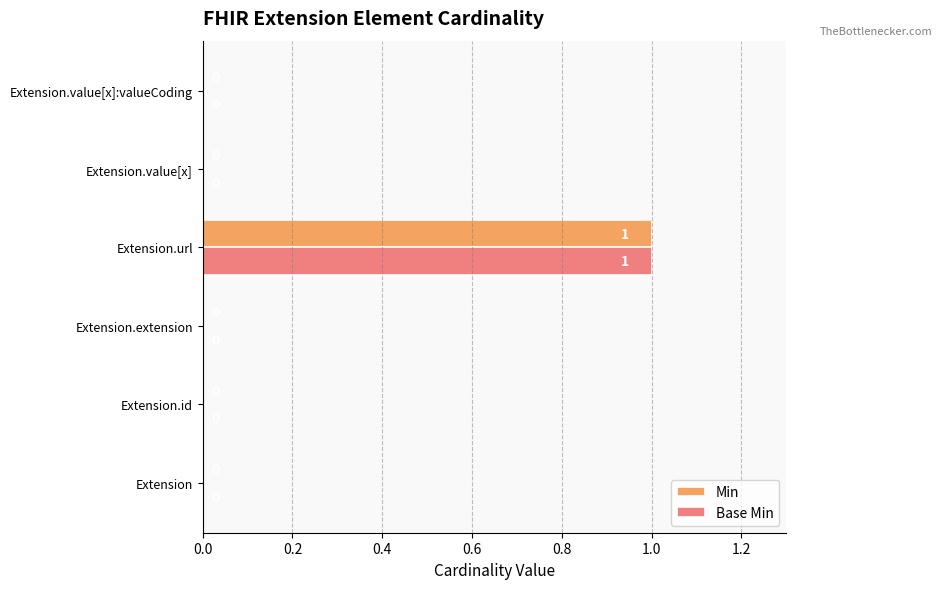

Count the Base Min values in the range 0 to 1.

6